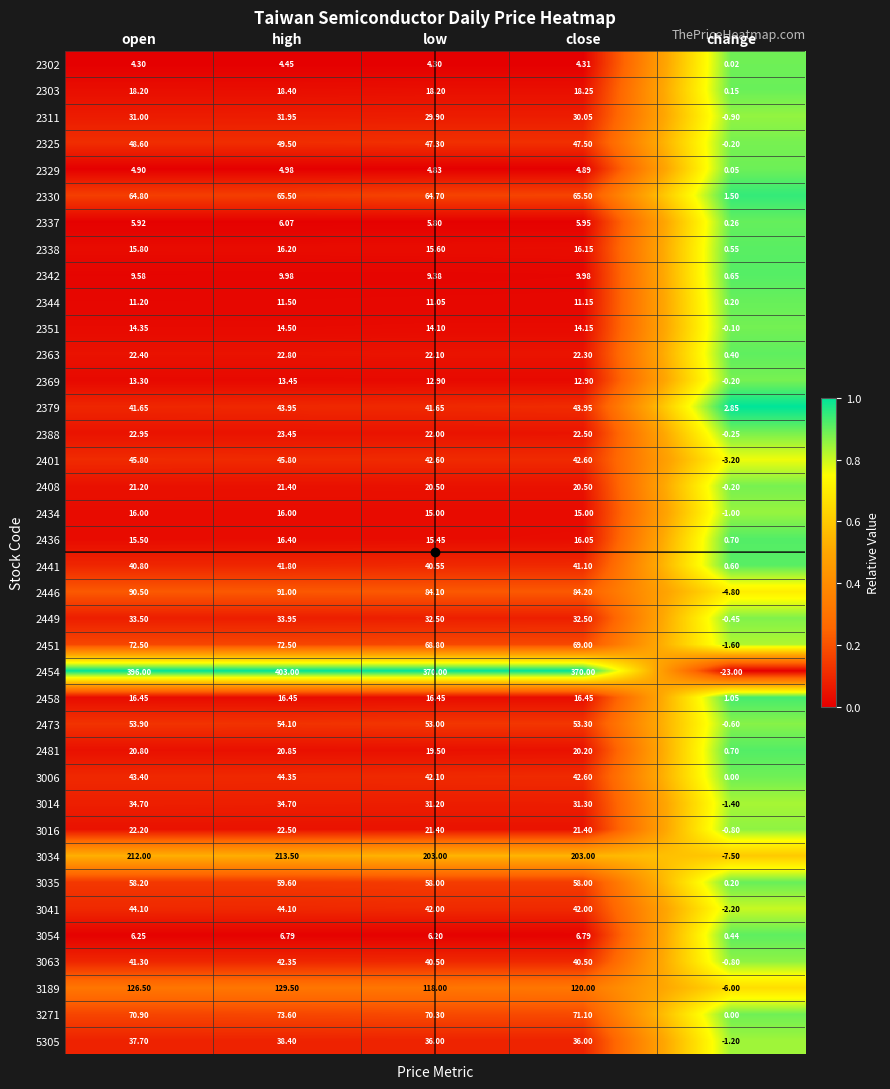

Which series has the widest spread of values?

2454